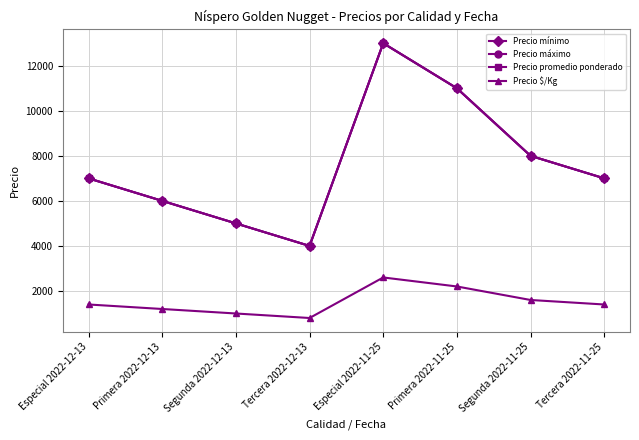

Which series has the largest total across all categories?

Precio mínimo